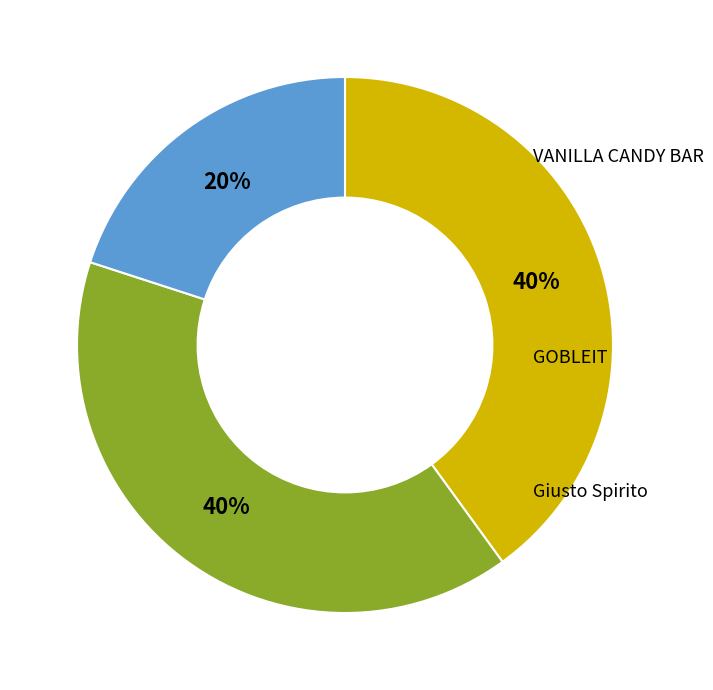

To the nearest percent, what is the difference between the largest and smallest slice percentages?

20%